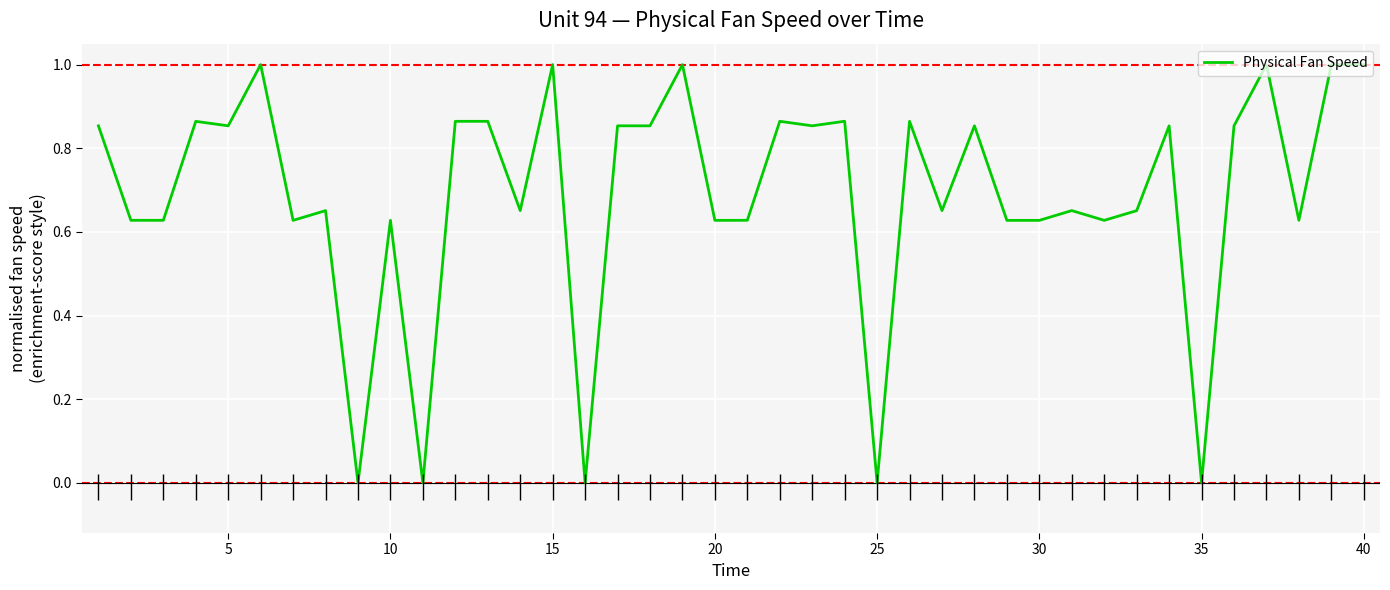

The value of Physical Fan Speed at 40 is 0.3. True or false?

False